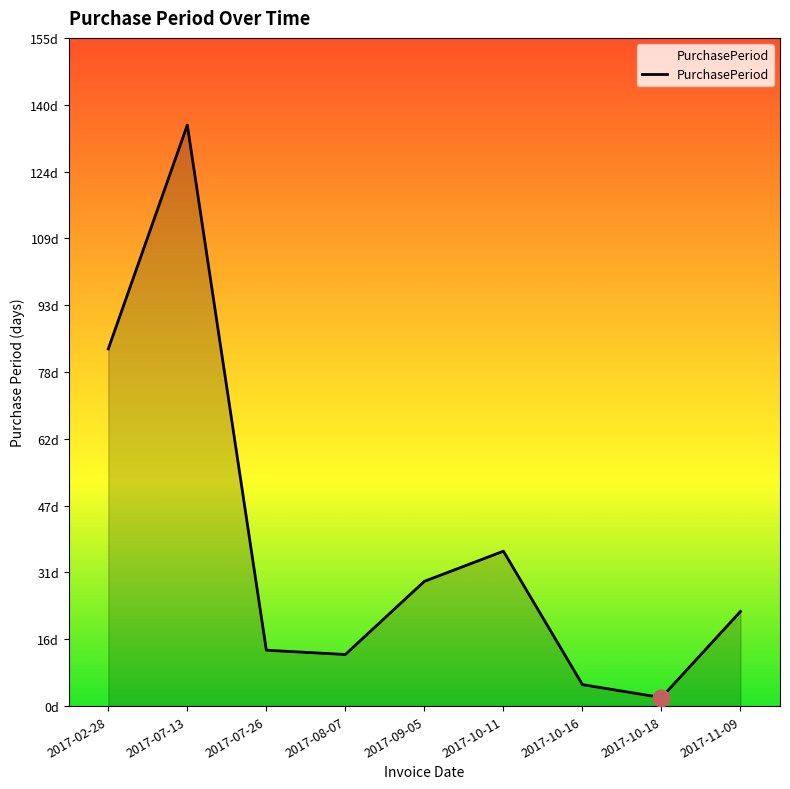

How many points are higher than both their immediate neighbors (excluding endpoints)?

2